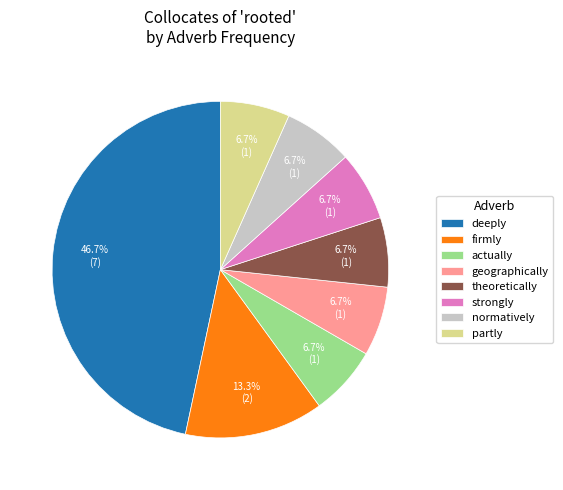

The partly slice represents 7% of the pie. True or false?

True